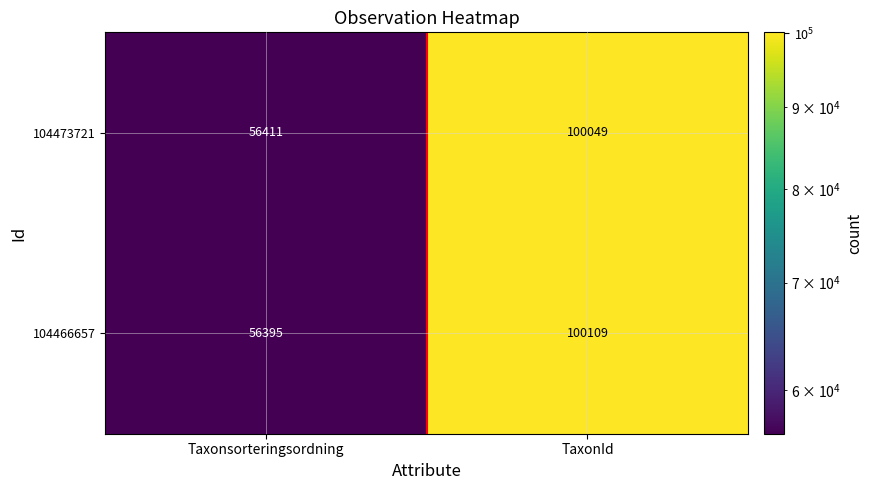

Which has a higher value, Taxonsorteringsordning or TaxonId?

TaxonId